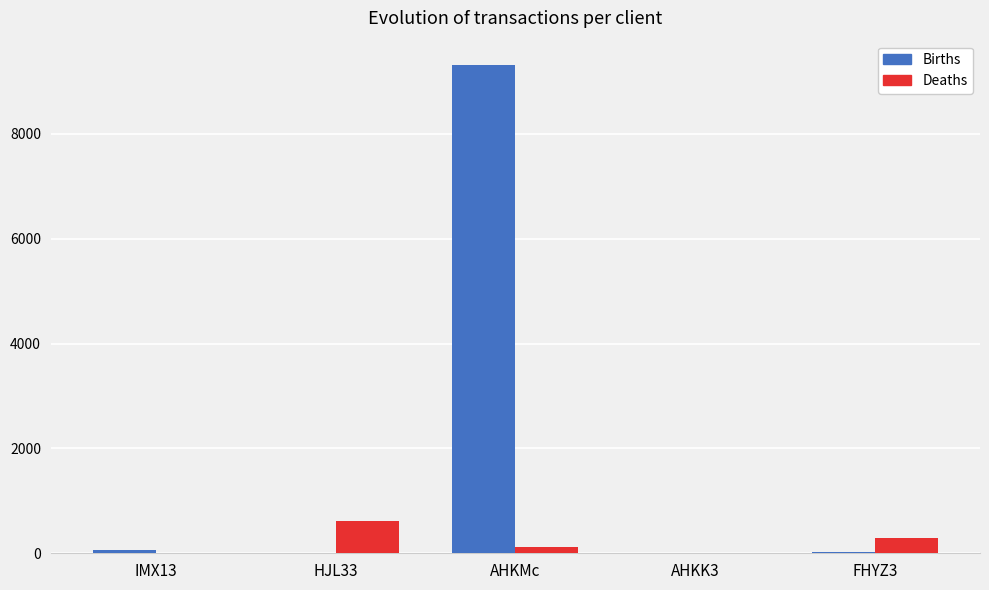

What is the sum of all Births values?

9410.7